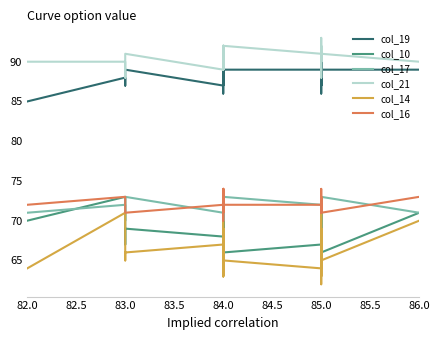

What is the sum of the col_16 values at 84.0 and 85.0?

142